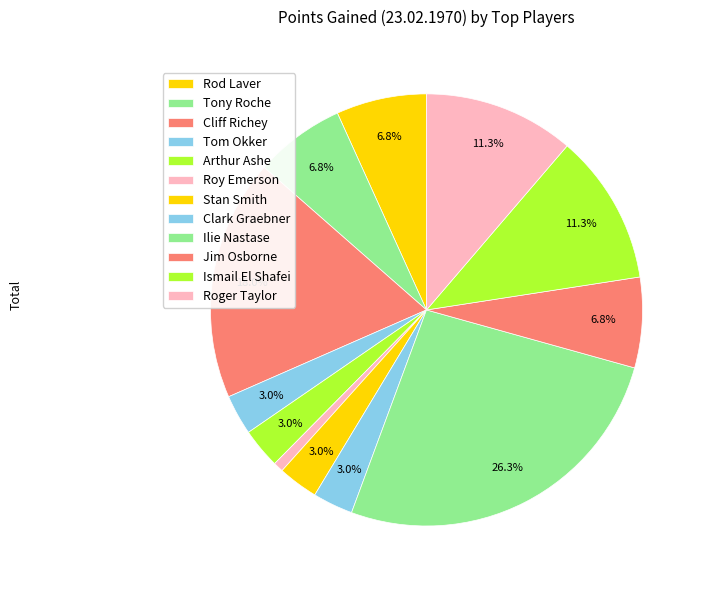

Combined, do Ilie Nastase and Rod Laver account for over 50%?

No